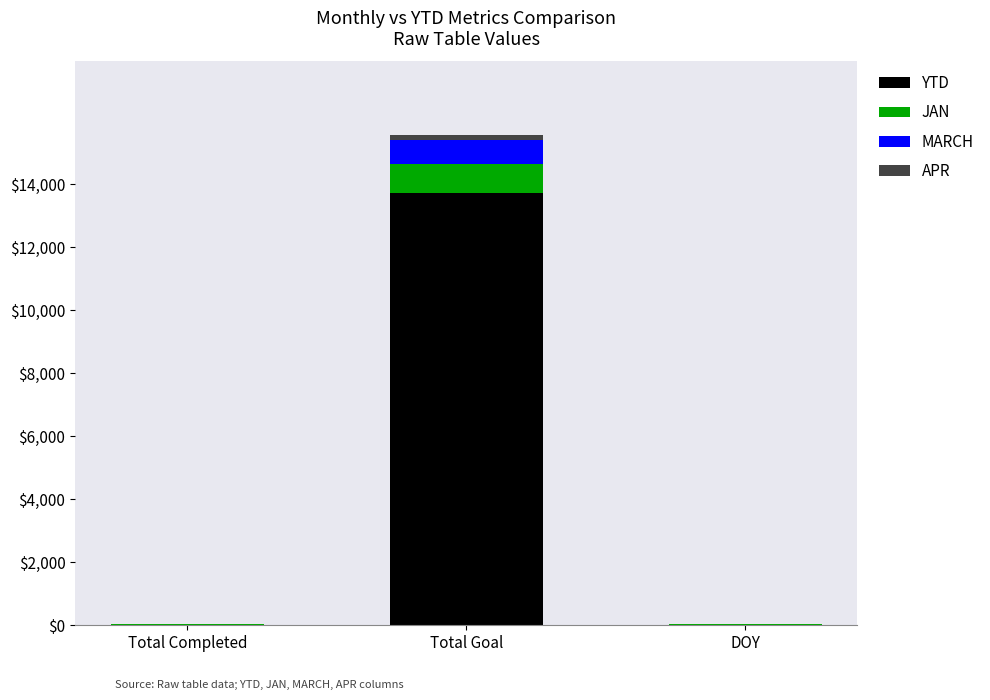

At which category is the sum across all series the highest?

Total Goal